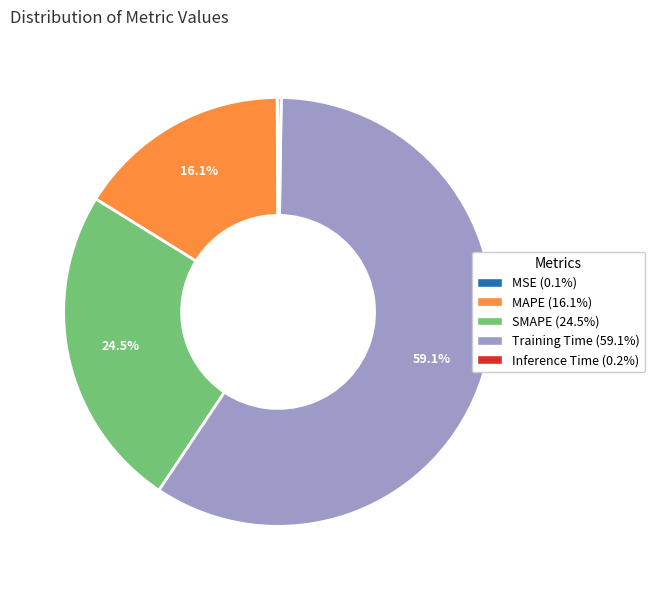

What portion of the pie excludes MAPE?

83.9%